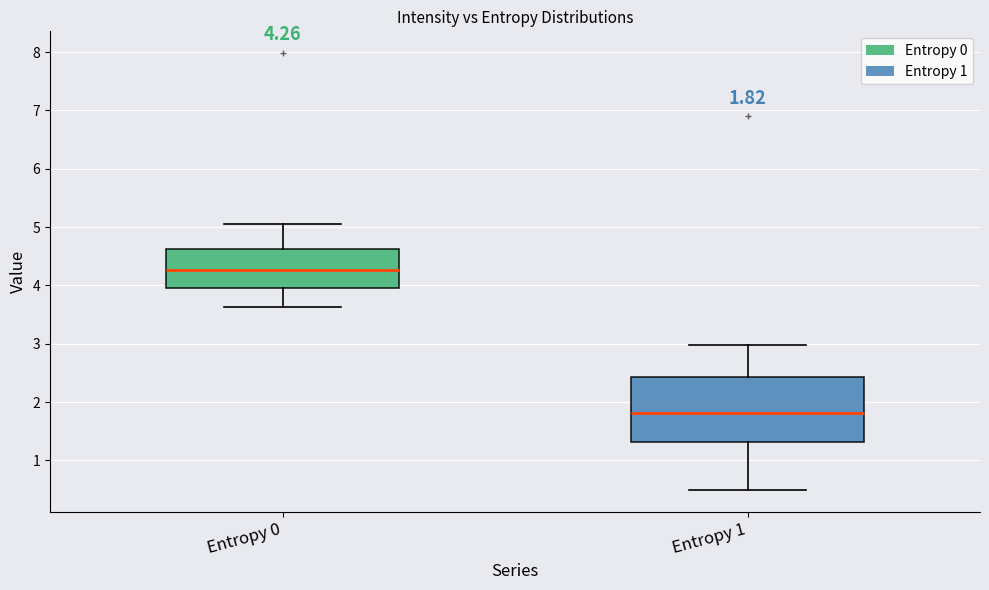

Which box has the lowest median line?

Entropy 1